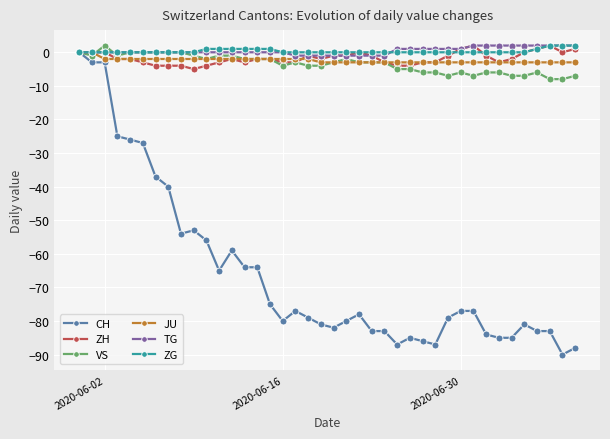

What is the difference between the maximum and minimum values in the ZG series?

2